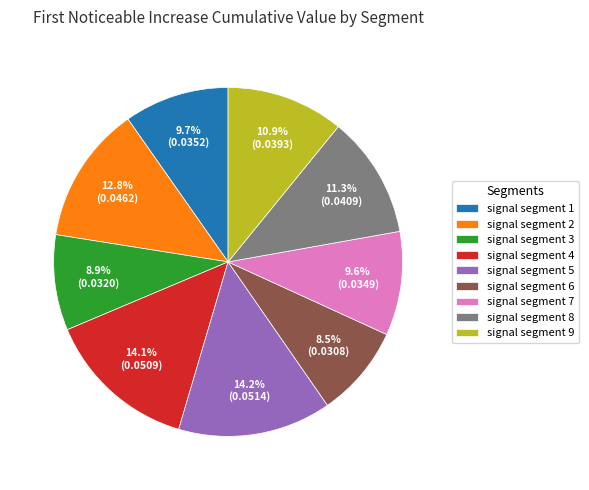

How many slices are in this pie chart?

9